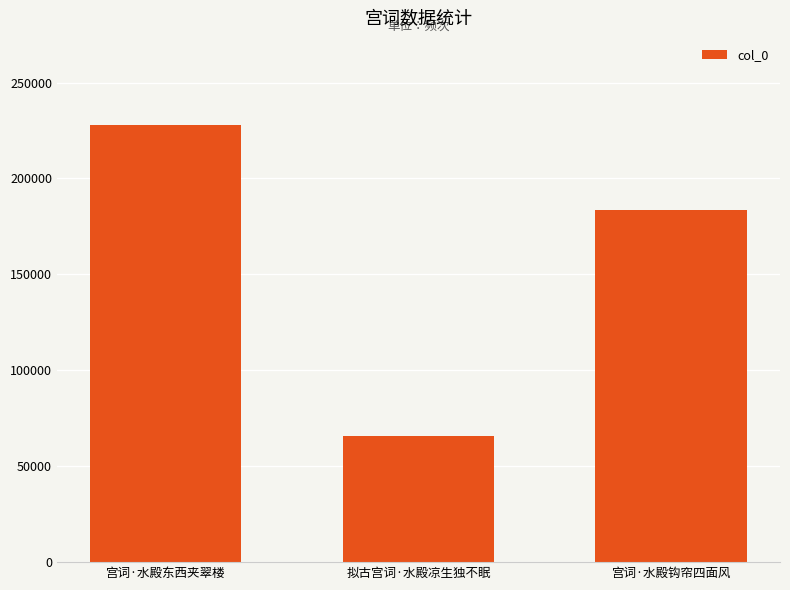

Which has a higher value, 宫词·水殿钩帘四面风 or 拟古宫词·水殿凉生独不眠?

宫词·水殿钩帘四面风